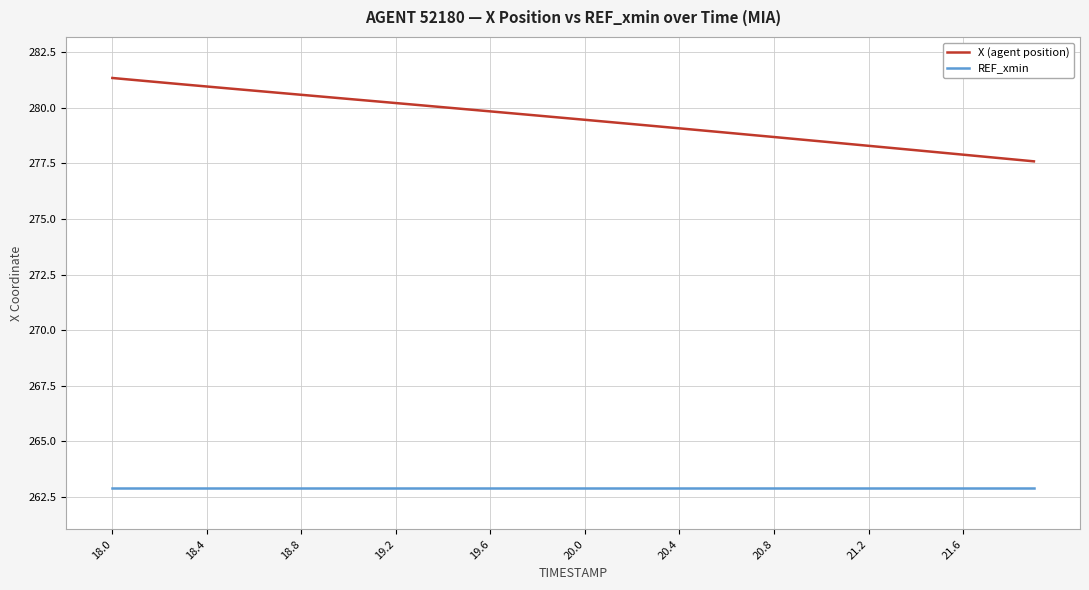

What is the difference between the second highest and minimum values in the X (agent position) series?

3.6